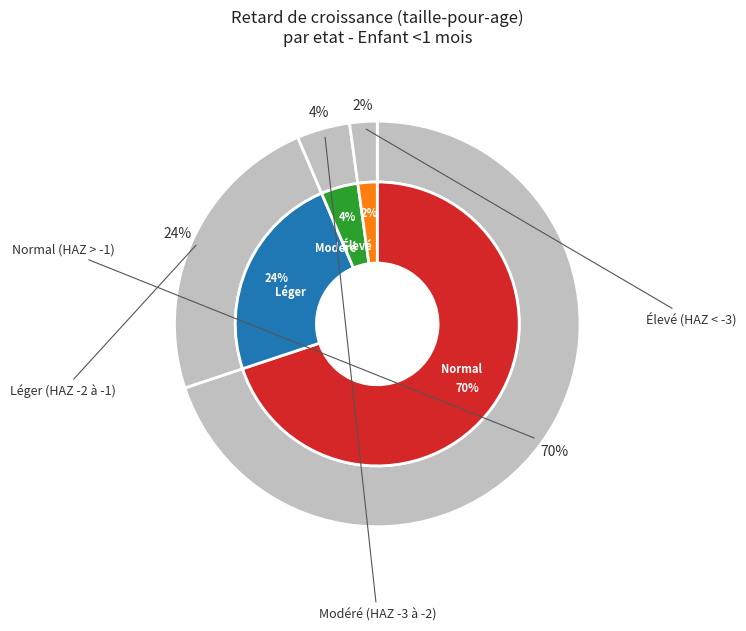

To the nearest percent, what portion does Normal (score HAZ > -1) represent?

70%